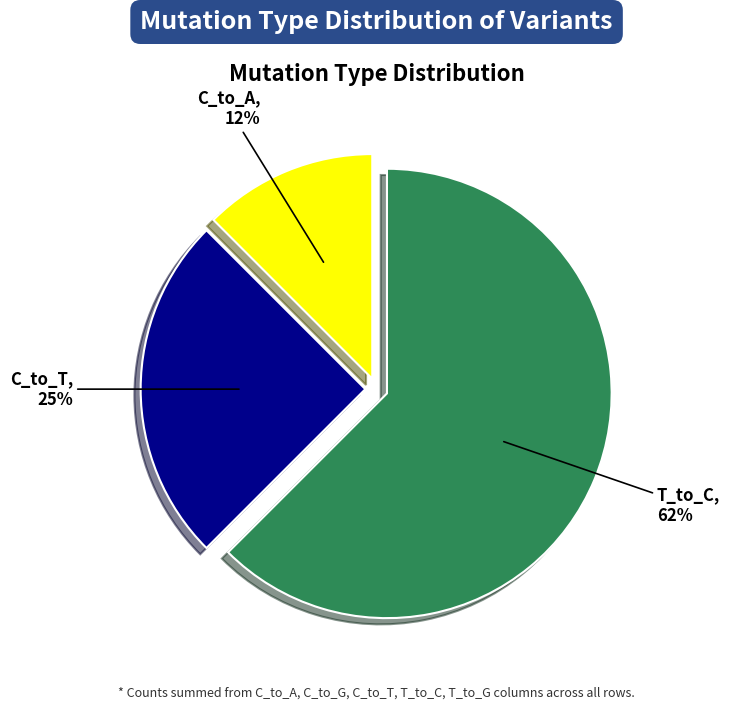

Is there any slice that represents more than half of the pie?

Yes